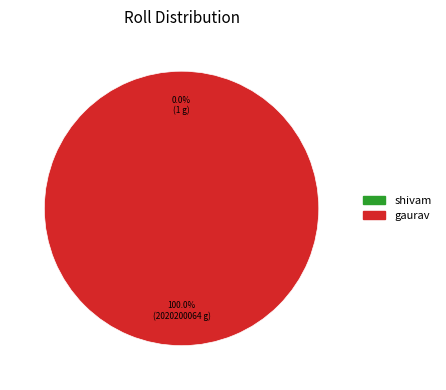

What is the largest slice in the pie chart?

gaurav